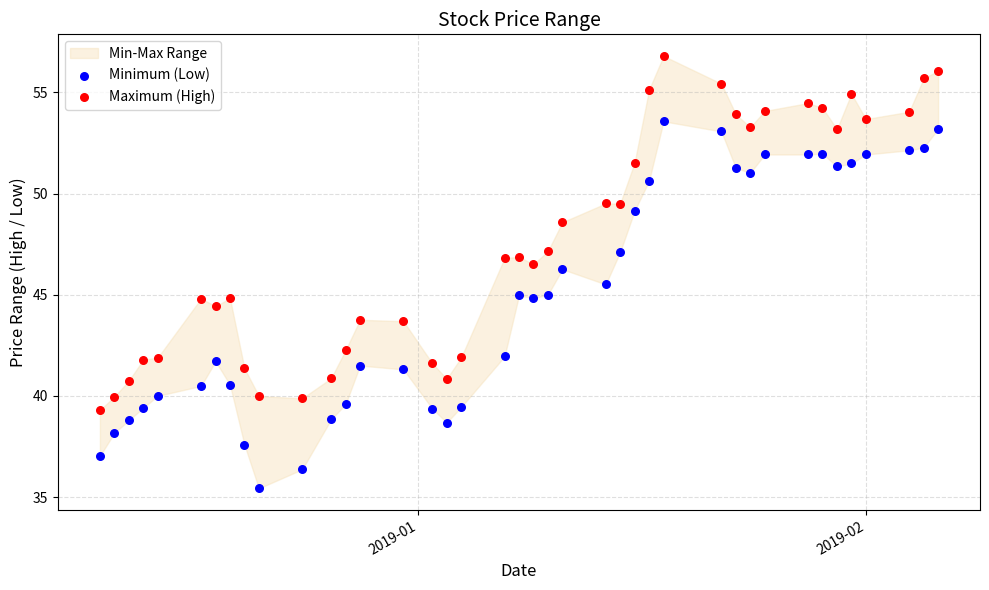

In the Maximum (High) series, what Y value is closest to 48?

48.6